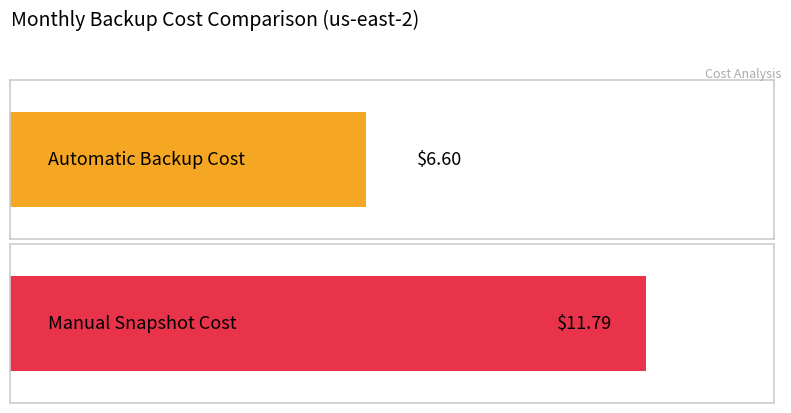

What is the lowest value of the Automatic Backup series?

6.6